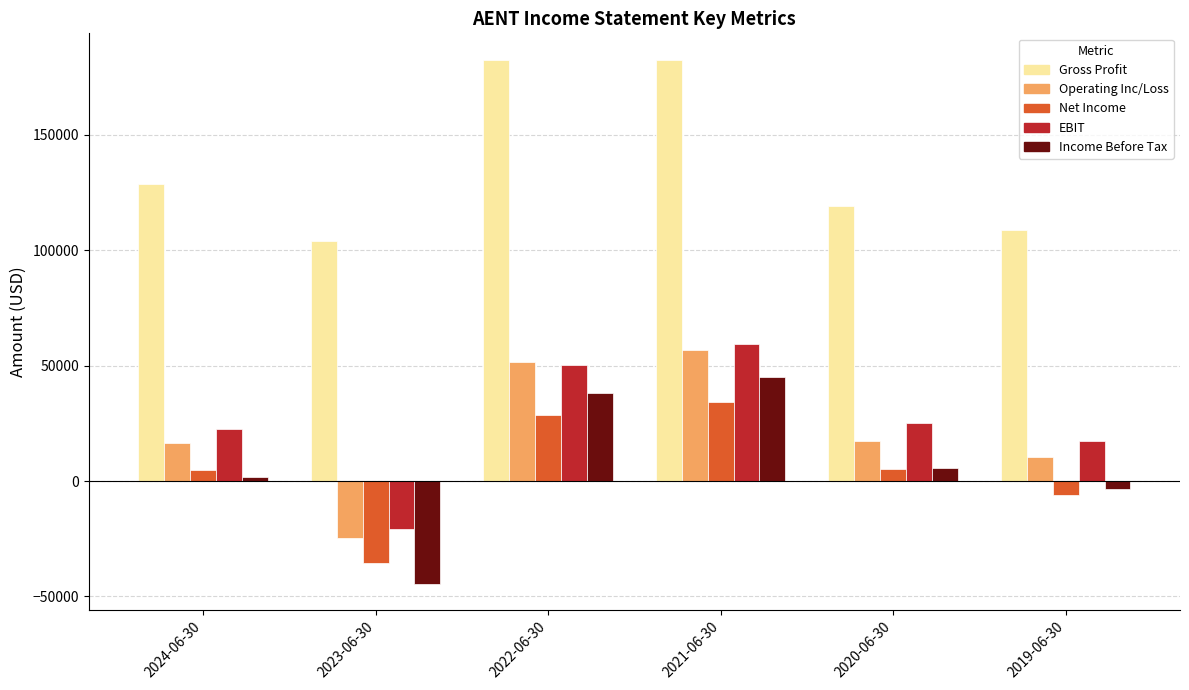

At which category is the sum across all series the highest?

2021-06-30